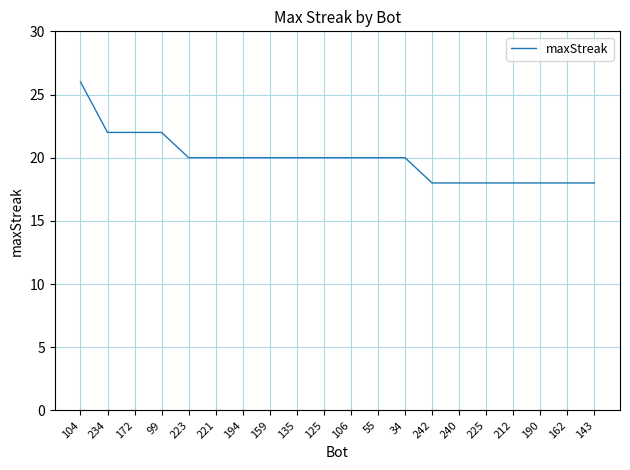

What is the difference between the maximum and minimum values?

8